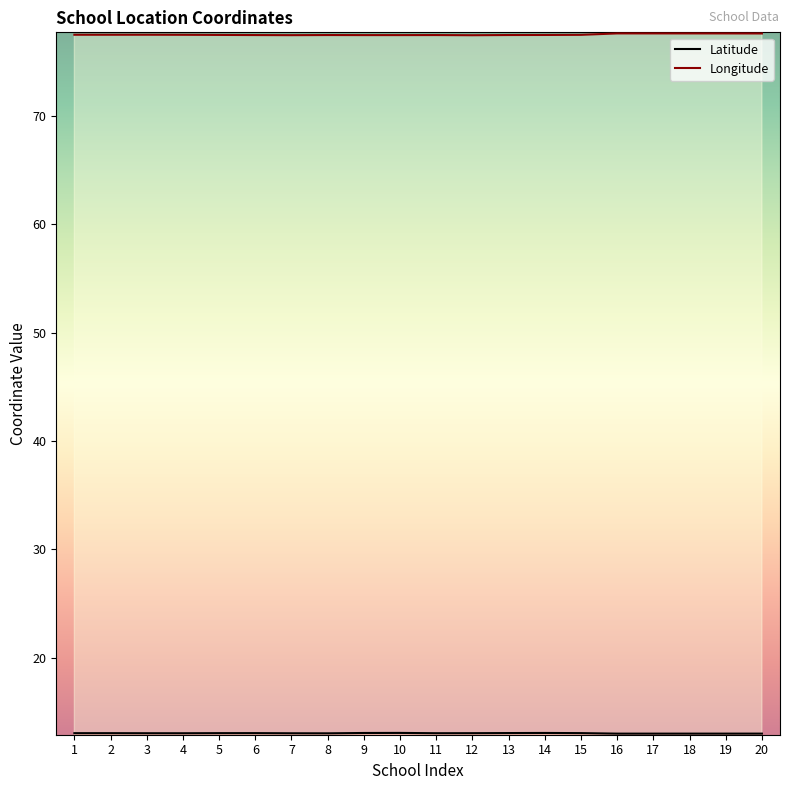

Reading left to right, what are all the values shown in this chart?

Latitude: 1=13.1	2=13.1	3=13.0	4=13.0	5=13.1	6=13.1	7=13.0	8=13.0	9=13.1	10=13.1	11=13.0	12=13.1	13=13.1	14=13.1	15=13.1	16=13.0	17=13.0	18=13.0	19=13.0	20=13.0
Longitude: 1=77.5	2=77.5	3=77.5	4=77.5	5=77.5	6=77.5	7=77.5	8=77.5	9=77.5	10=77.5	11=77.5	12=77.4	13=77.5	14=77.5	15=77.5	16=77.6	17=77.6	18=77.6	19=77.6	20=77.6